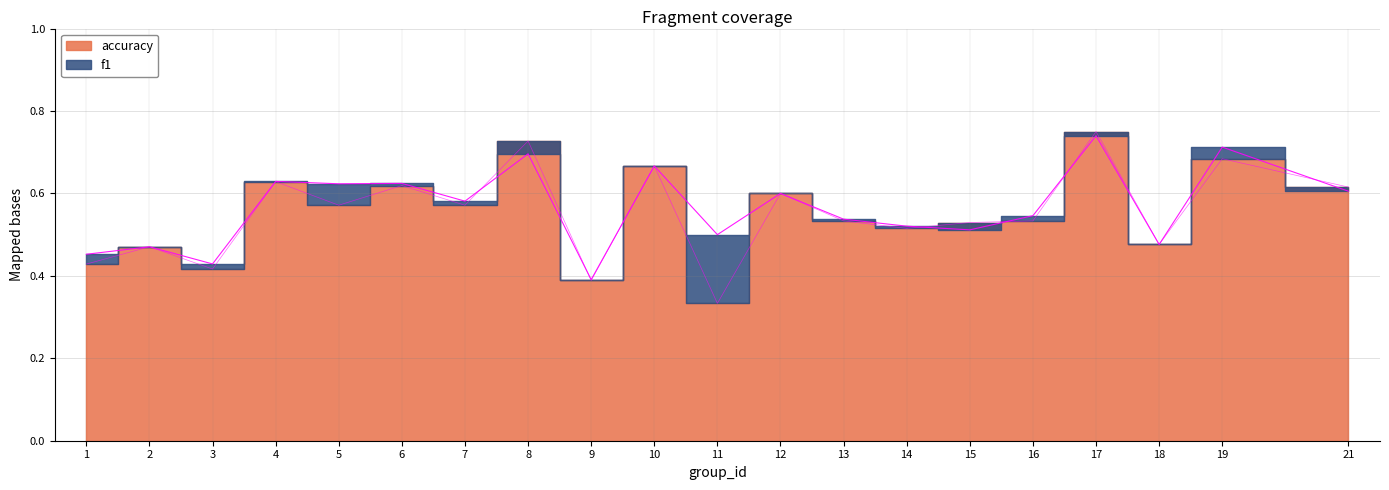

How many f1 values are between 0 and 1?

20